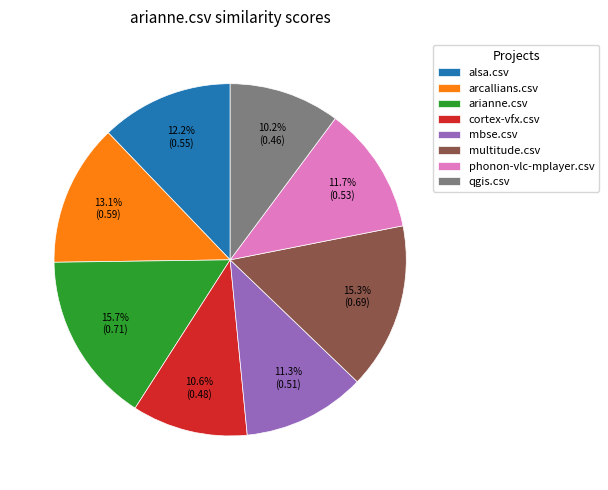

Is alsa.csv the majority of the pie?

No